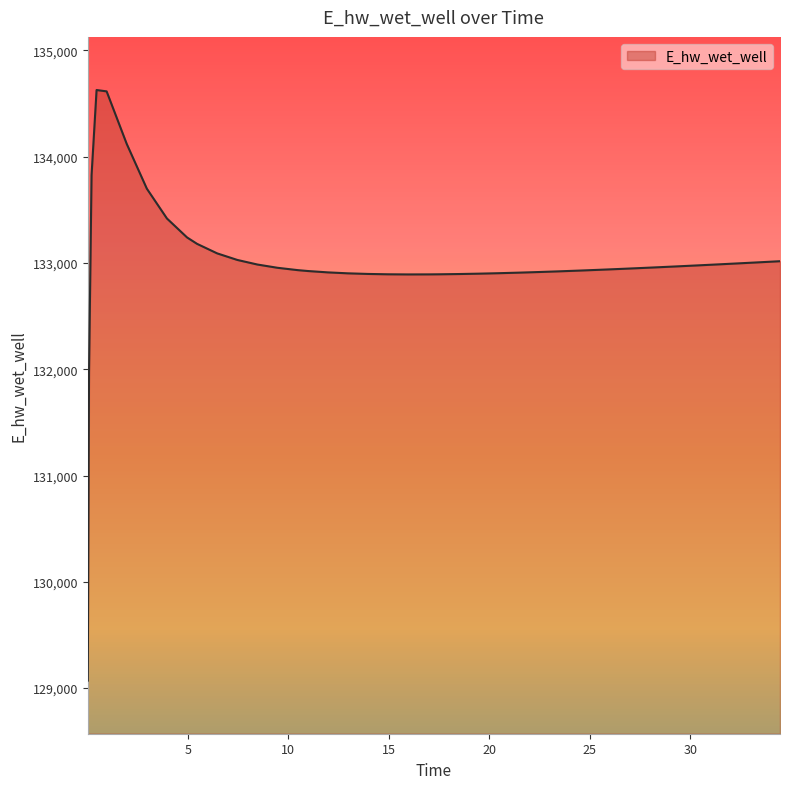

How many series are shown in this chart?

1